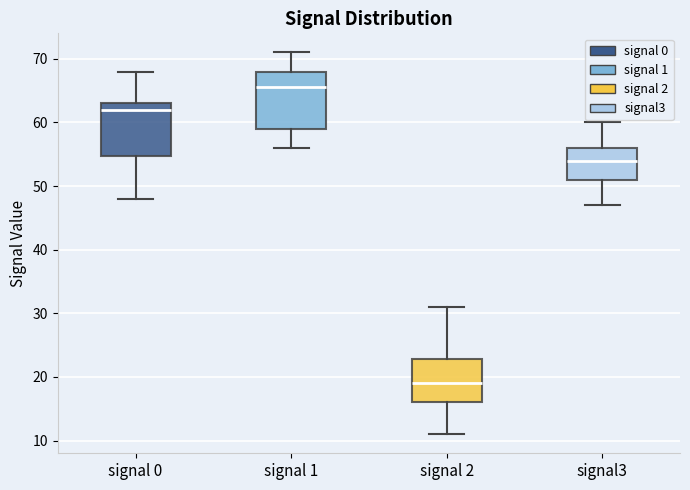

Where is the lower edge of the box for signal 0 on the y-axis? The values are not printed on the chart, so give them approximately, as read against the axis.

55